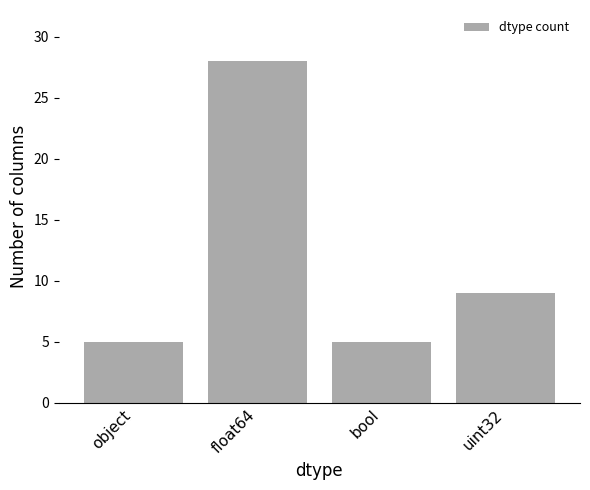

How many bars are there in total?

4